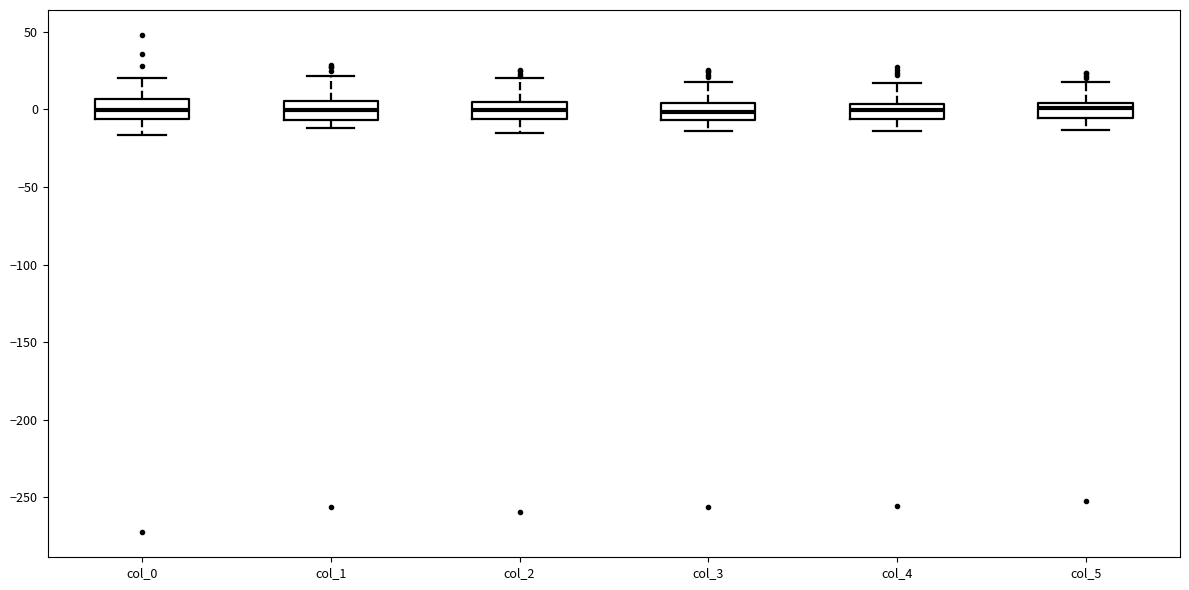

Reading left to right, transcribe this box plot: for each box, give where its median line is, the range the box spans, and where its two whiskers end, as read against the y-axis. The values are not printed on the chart, so give them approximately, as read against the axis.

col_0: median 0, box -5 to 5, whiskers -15 to 20
col_1: median 0, box -5 to 5, whiskers -10 to 20
col_2: median 0, box -5 to 5, whiskers -15 to 20
col_3: median 0, box -5 to 5, whiskers -15 to 15
col_4: median 0, box -5 to 5, whiskers -15 to 15
col_5: median 0, box -5 to 5, whiskers -15 to 20